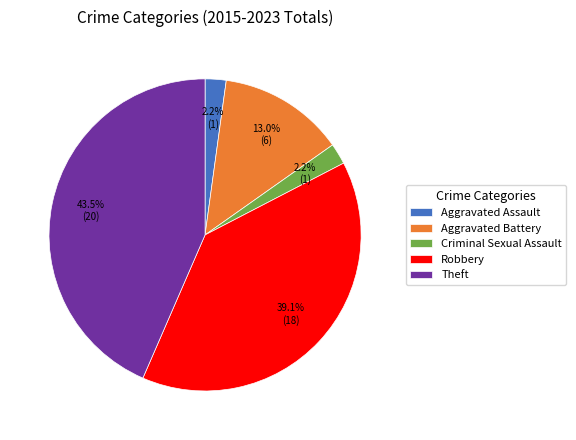

How many slices are in this pie chart?

5